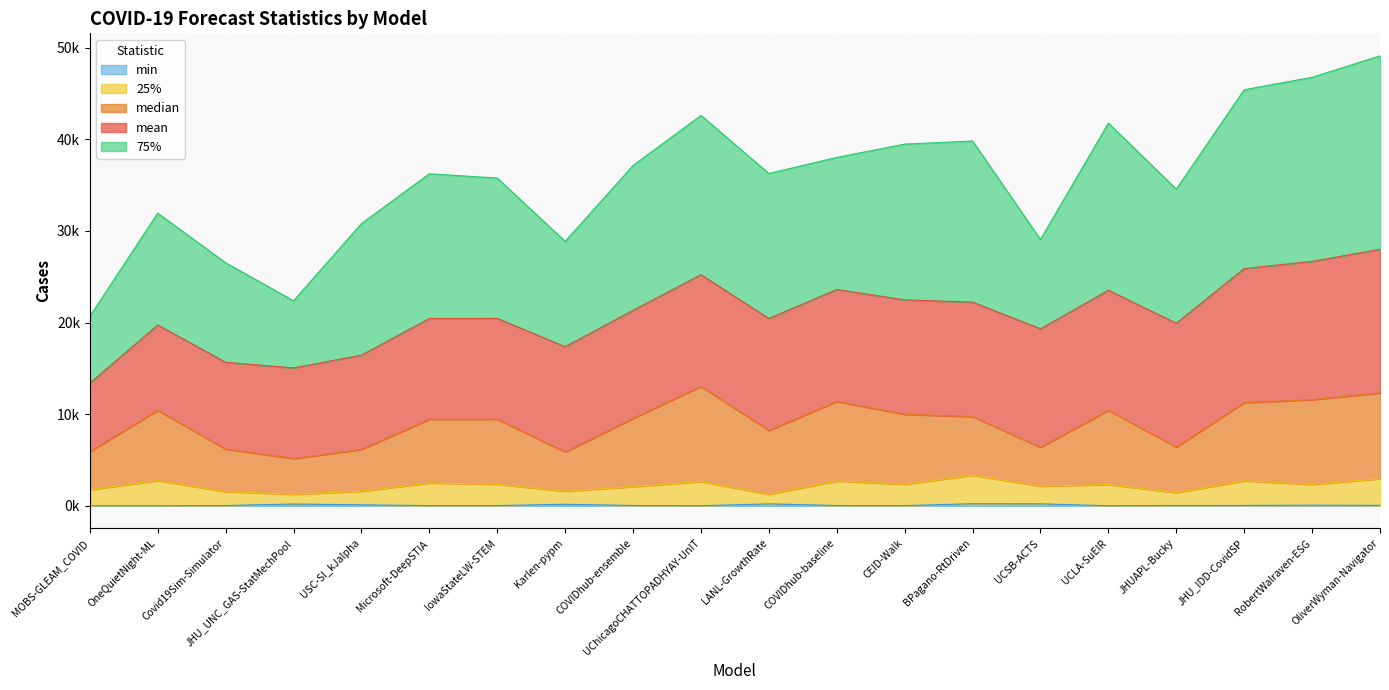

Where is the first local minimum for median?

JHU_UNC_GAS-StatMechPool